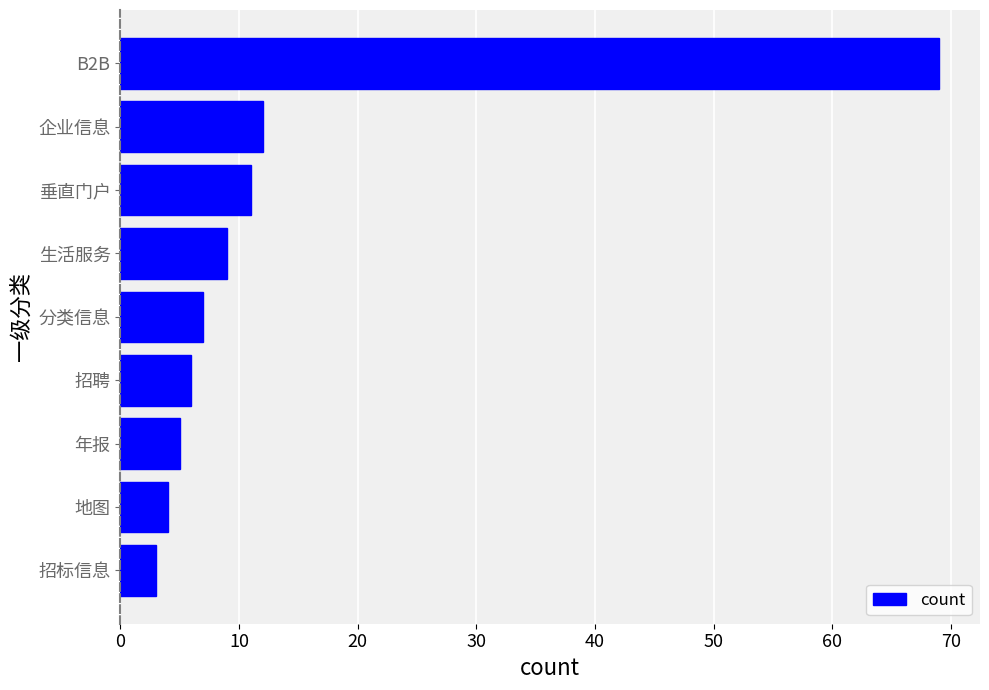

What is the average value?

14